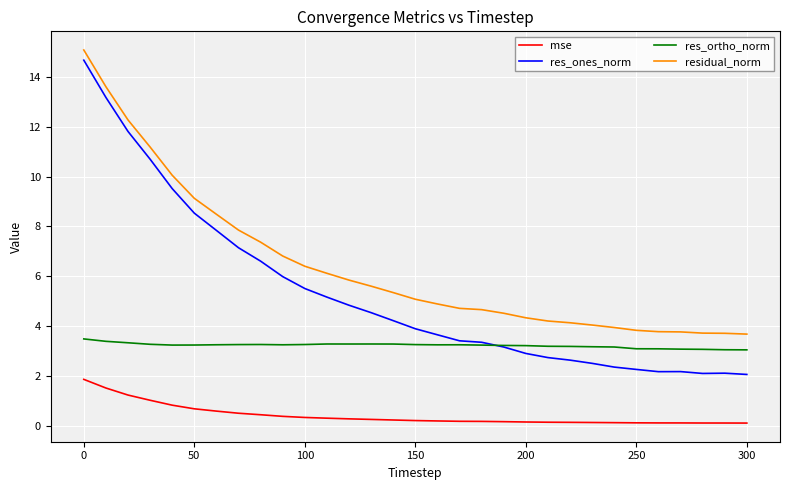

What is the maximum value shown in the chart?

15.1